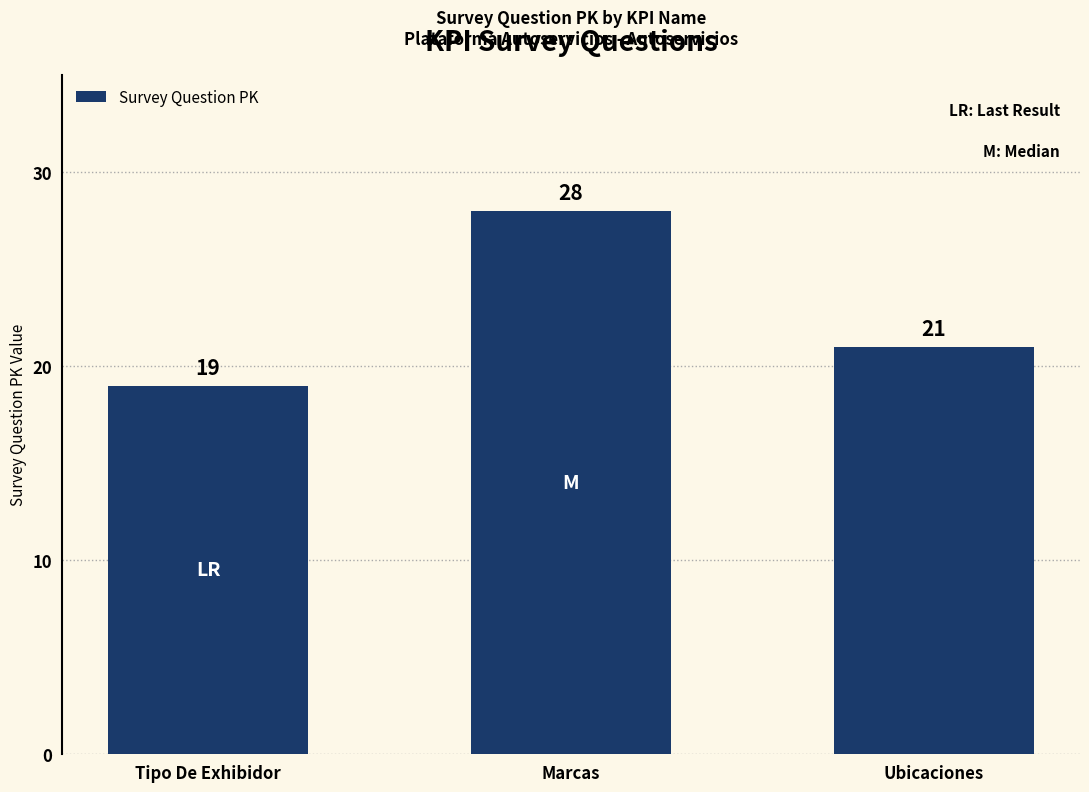

Which category has the highest value across all series?

Marcas